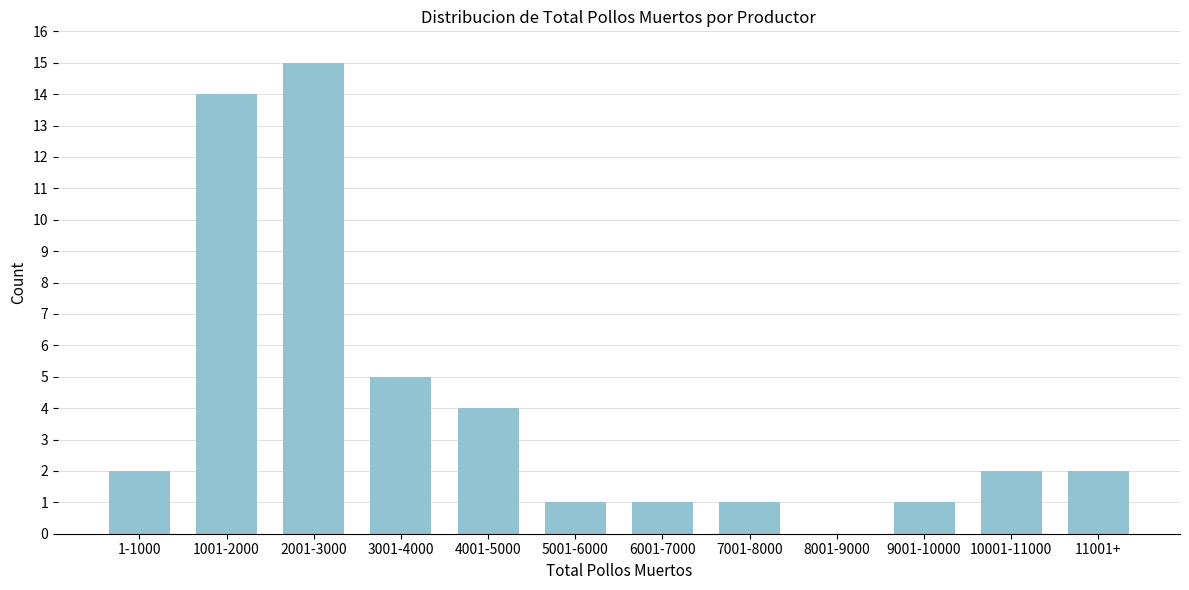

Reading left to right, transcribe all the data shown in this chart.

1-1000=2	1001-2000=14	2001-3000=15	3001-4000=5	4001-5000=4	5001-6000=1	6001-7000=1	7001-8000=1	8001-9000=0	9001-10000=1	10001-11000=2	11001+=2